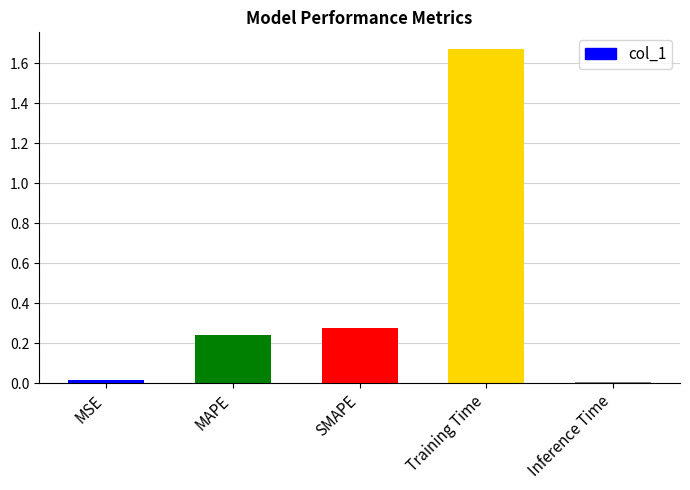

Which has a higher value, MSE or Training Time?

Training Time